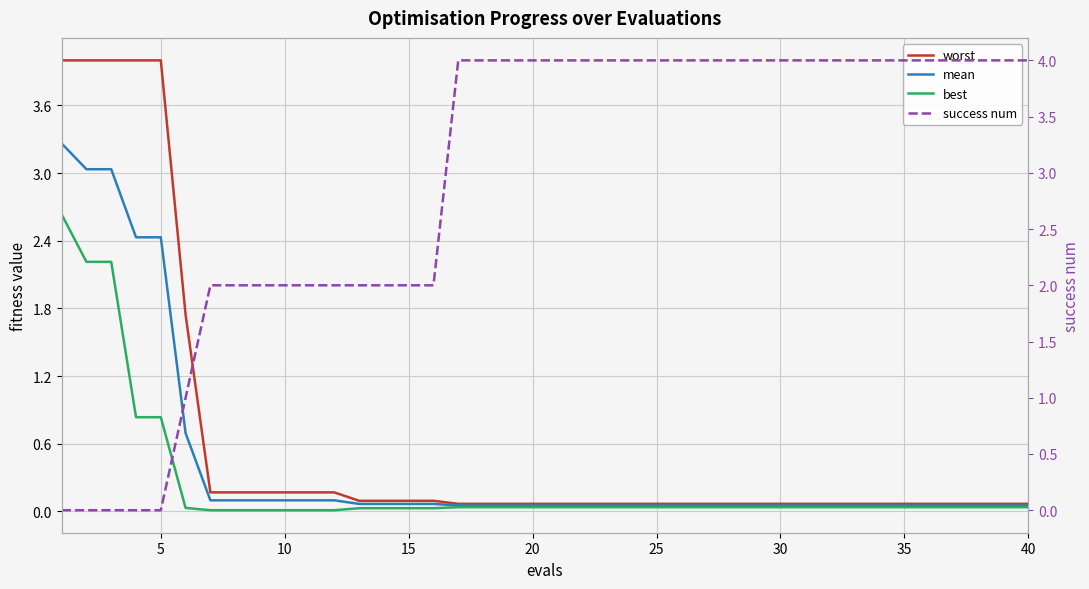

What is the spread (max minus min) of values at 5?

4.0